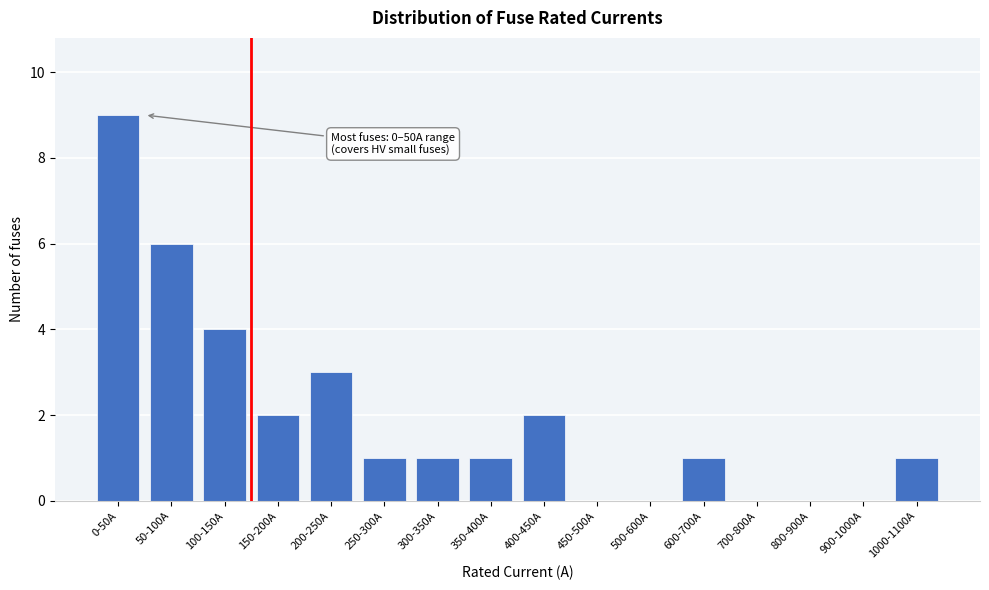

Reading left to right, what are all the values shown in this chart?

0-50A=9	50-100A=6	100-150A=4	150-200A=2	200-250A=3	250-300A=1	300-350A=1	350-400A=1	400-450A=2	450-500A=0	500-600A=0	600-700A=1	700-800A=0	800-900A=0	900-1000A=0	1000-1100A=1